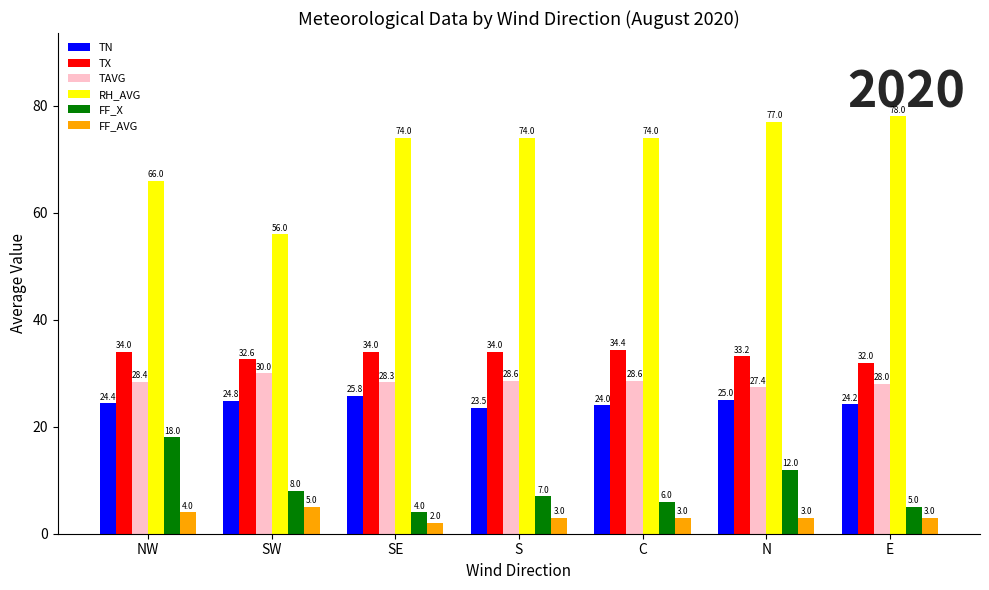

Does the chart contain any negative values?

No